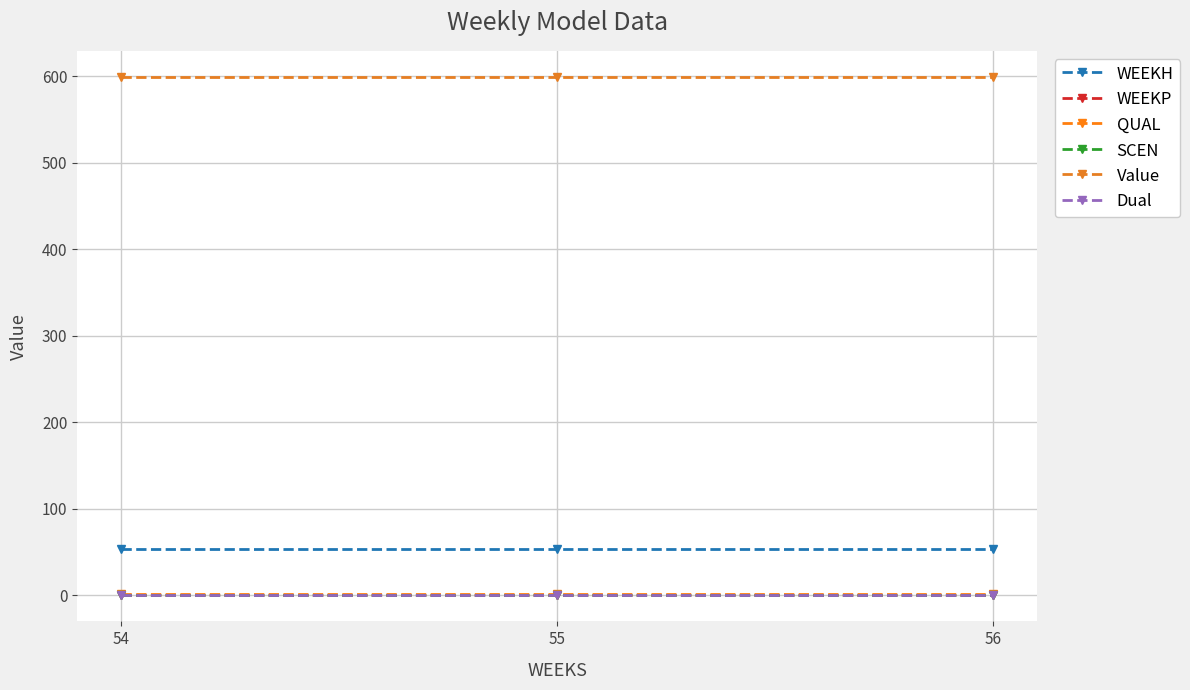

What is the greatest value displayed?

599.6